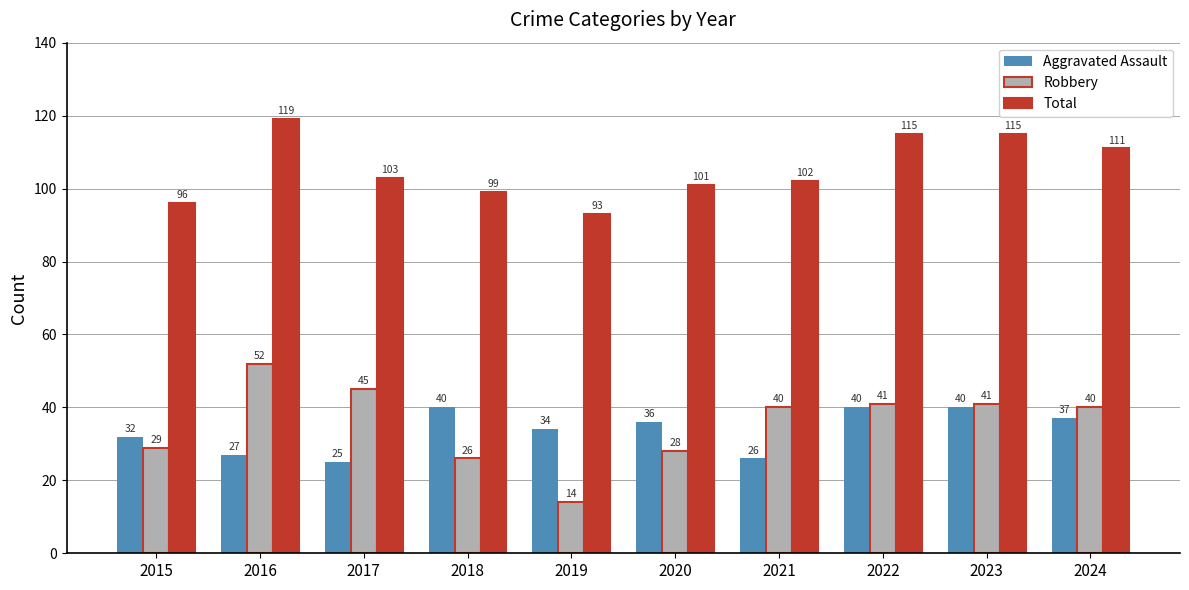

What is the sum of the Total values at 2024 and 2016?

230